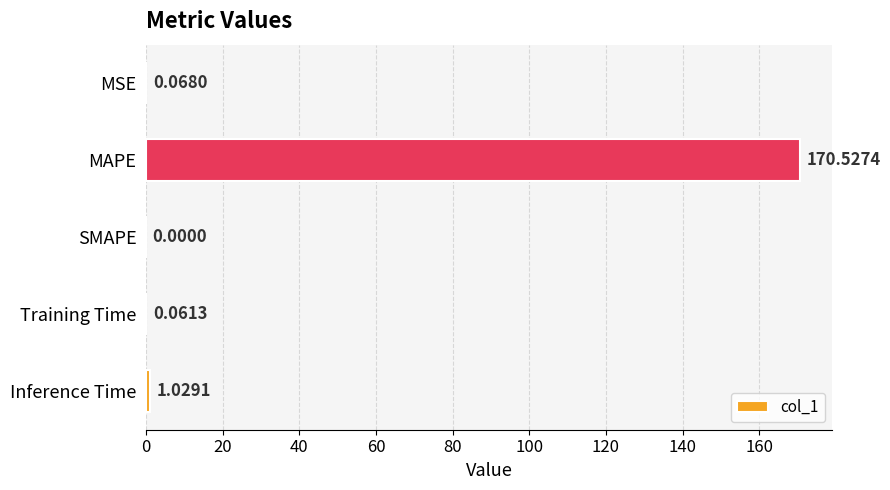

How many positive values are there?

4